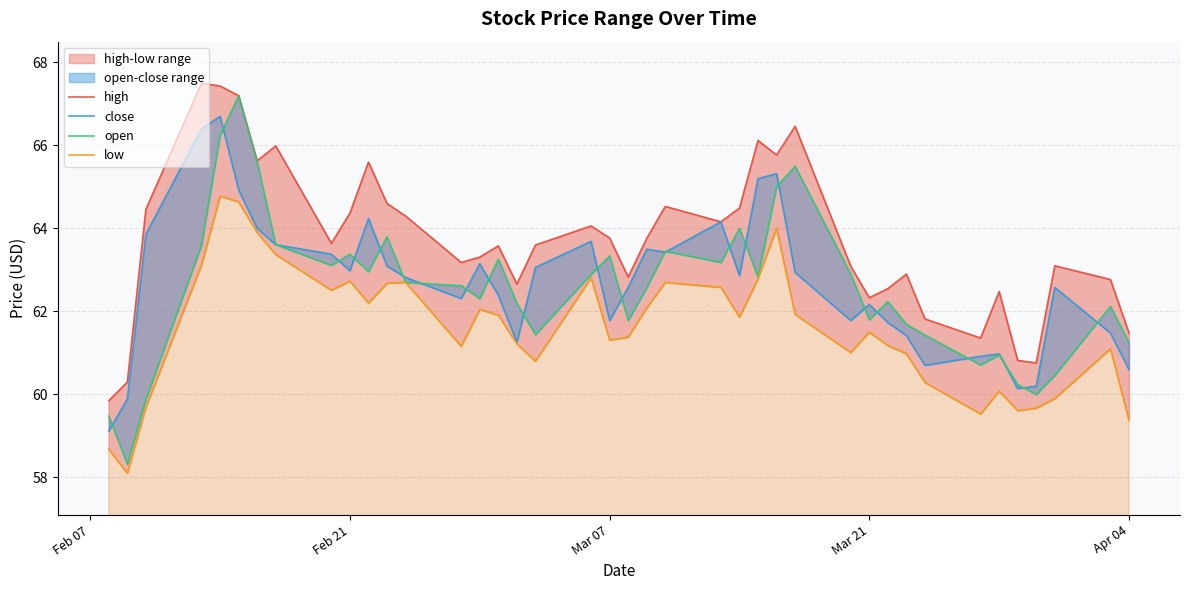

What is the minimum value for open?

58.3